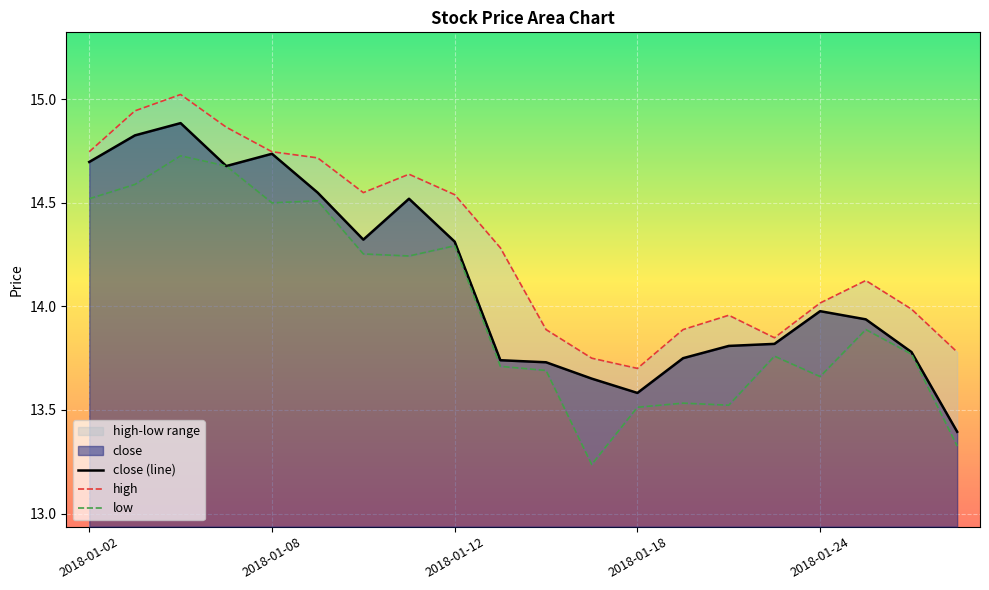

At which label does high reach its peak?

2018-01-04